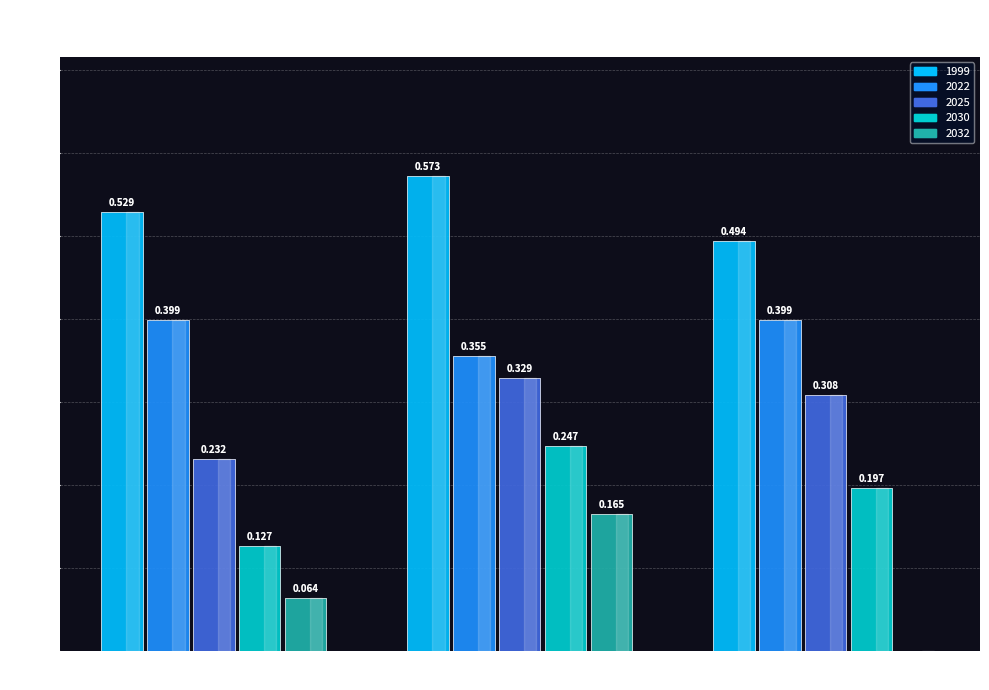

Are the bars grouped side by side (vs. stacked)?

Yes